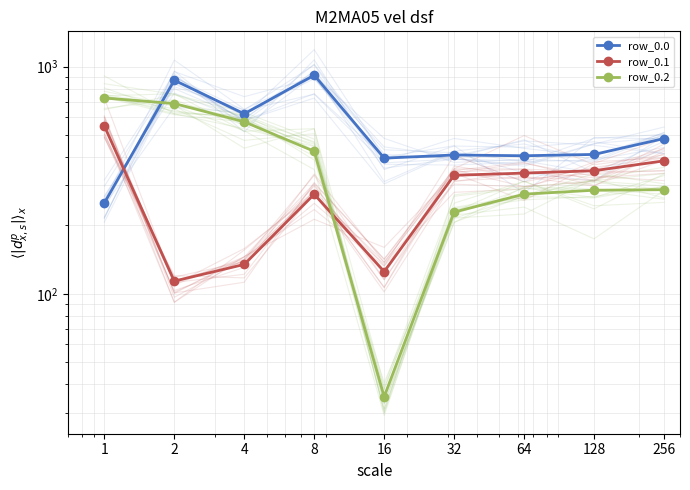

True or false: row_0.0 has more than 0 interior local peaks.

True